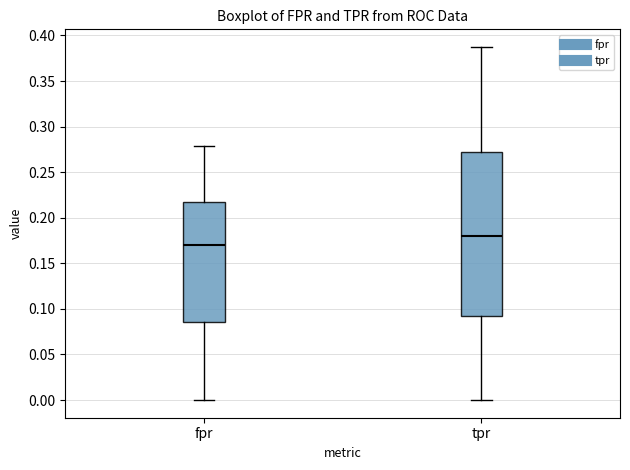

Where does the lower whisker of the box for fpr end on the y-axis? The values are not printed on the chart, so give them approximately, as read against the axis.

0.000